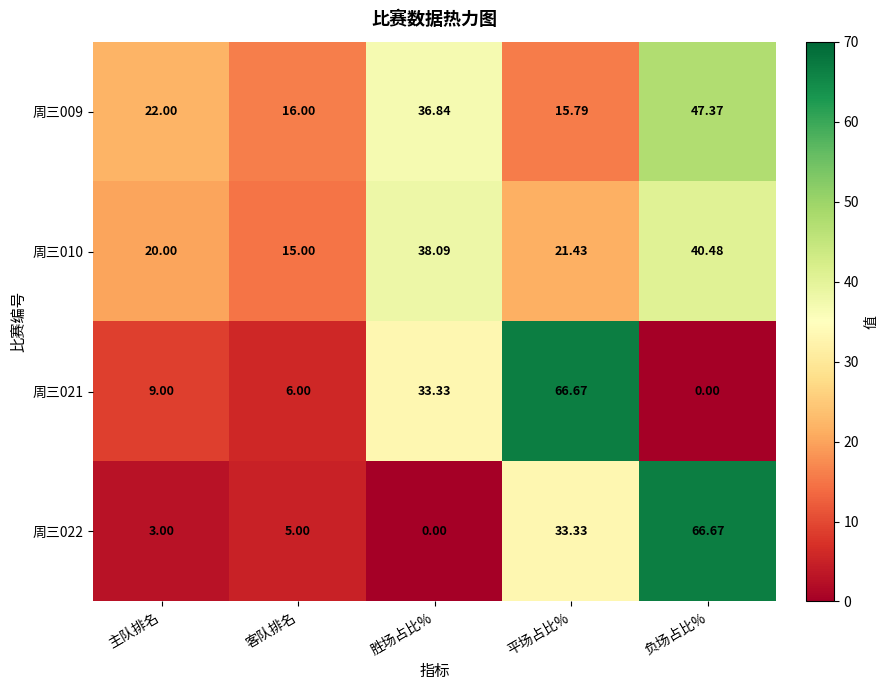

At how many categories does at least one series exceed 10?

5